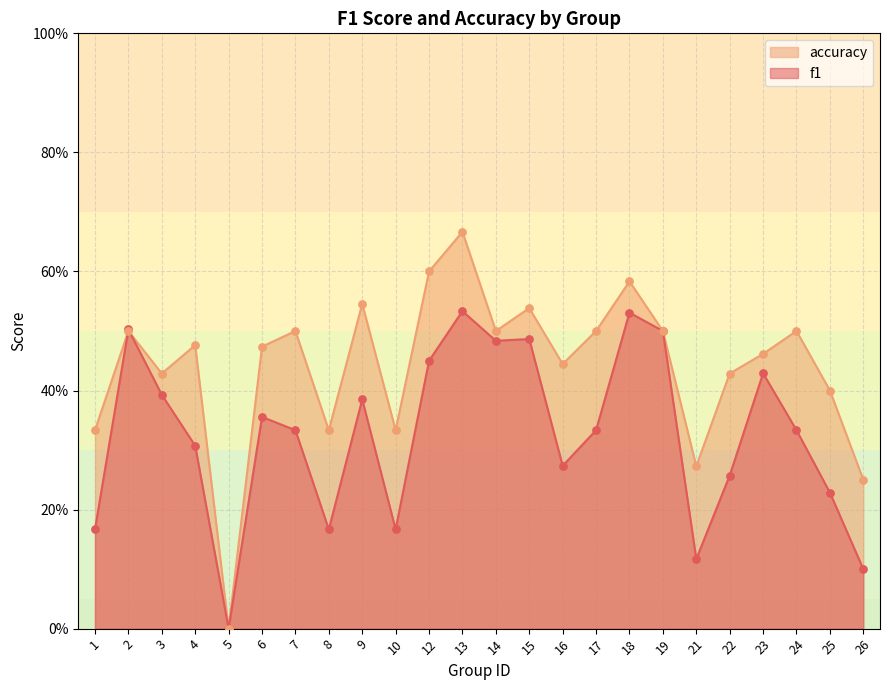

Which series reaches the minimum Y coordinate?

f1